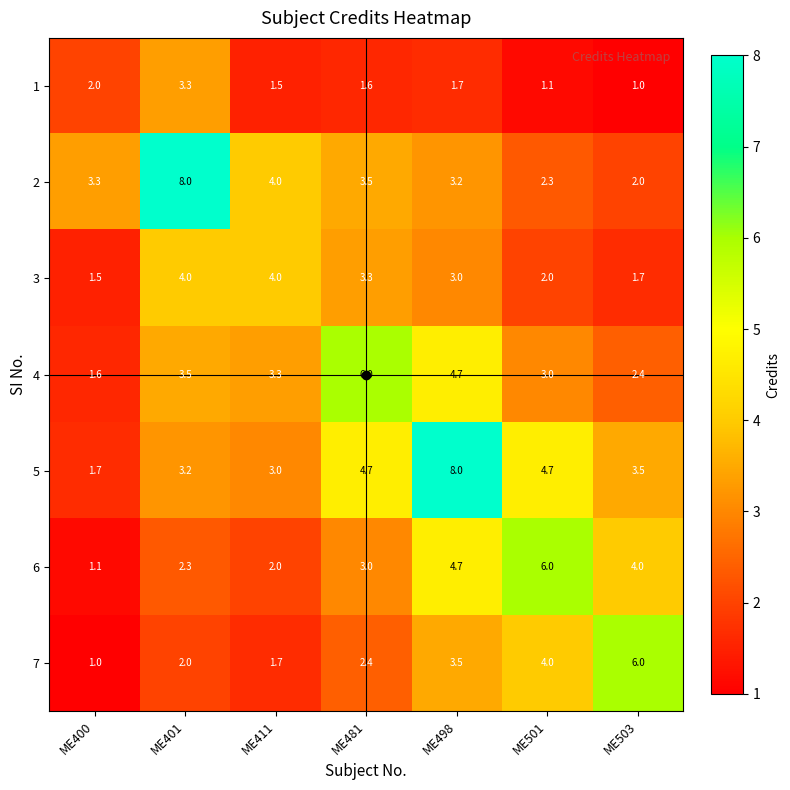

Which category has the lowest value in the 7 series?

ME400